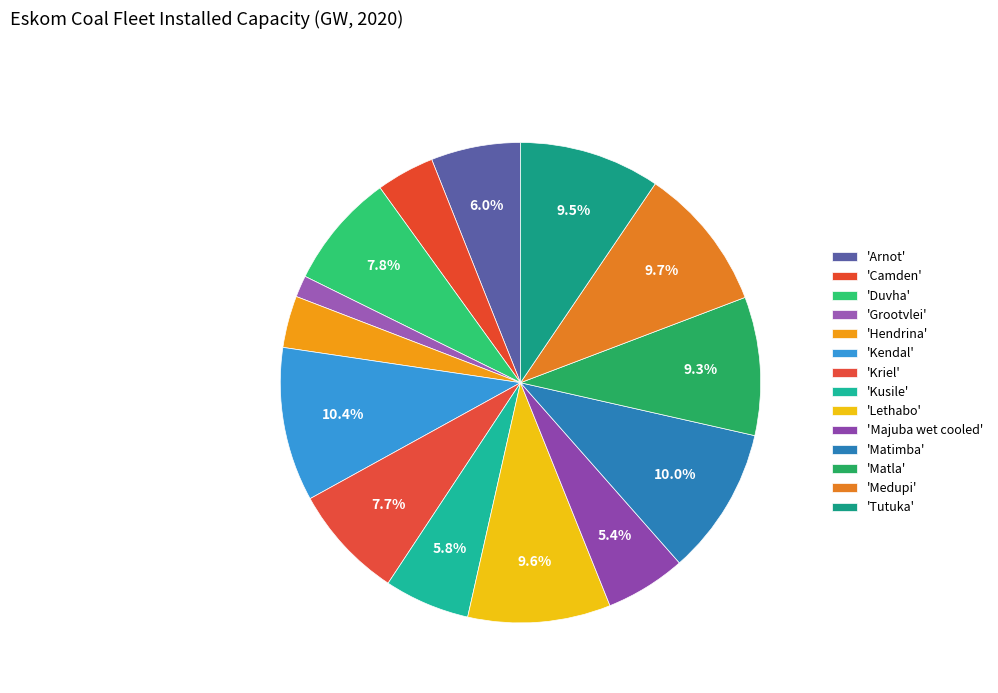

To the nearest percent, what is the difference between the largest and smallest slice percentages?

9%